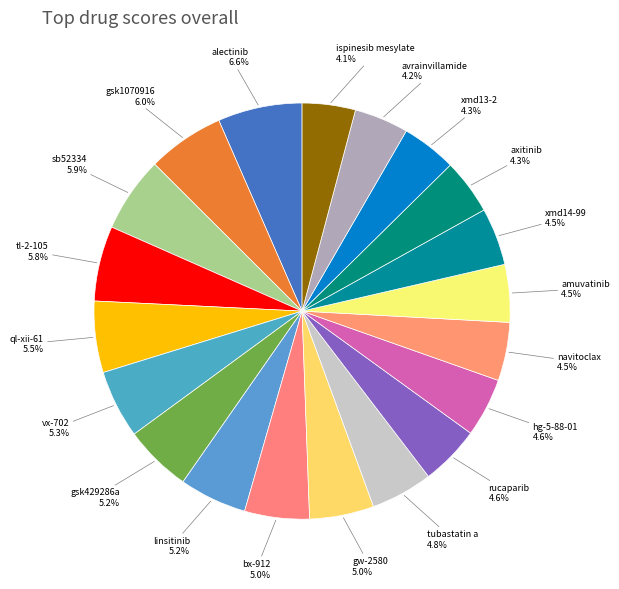

Is the sum of amuvatinib and ispinesib mesylate greater than half?

No